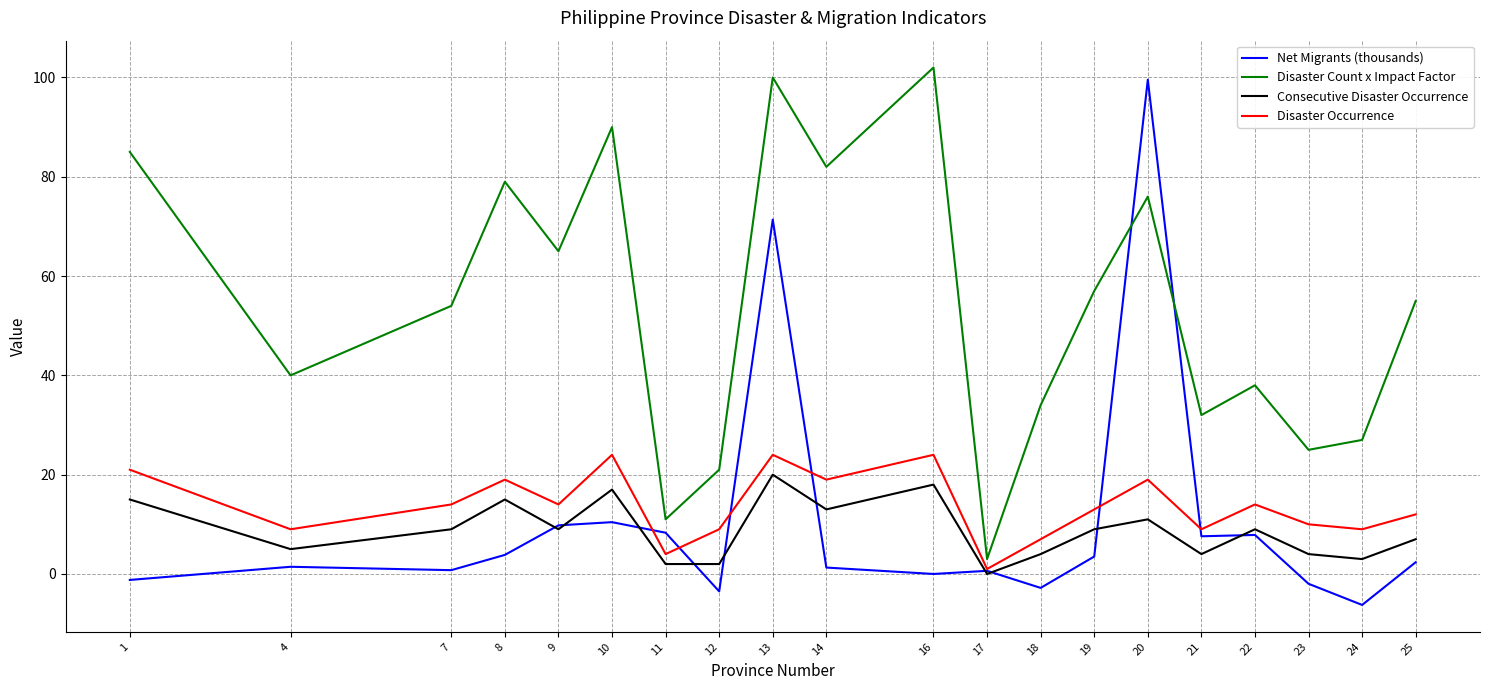

Is this an area chart (filled region under the line)?

No